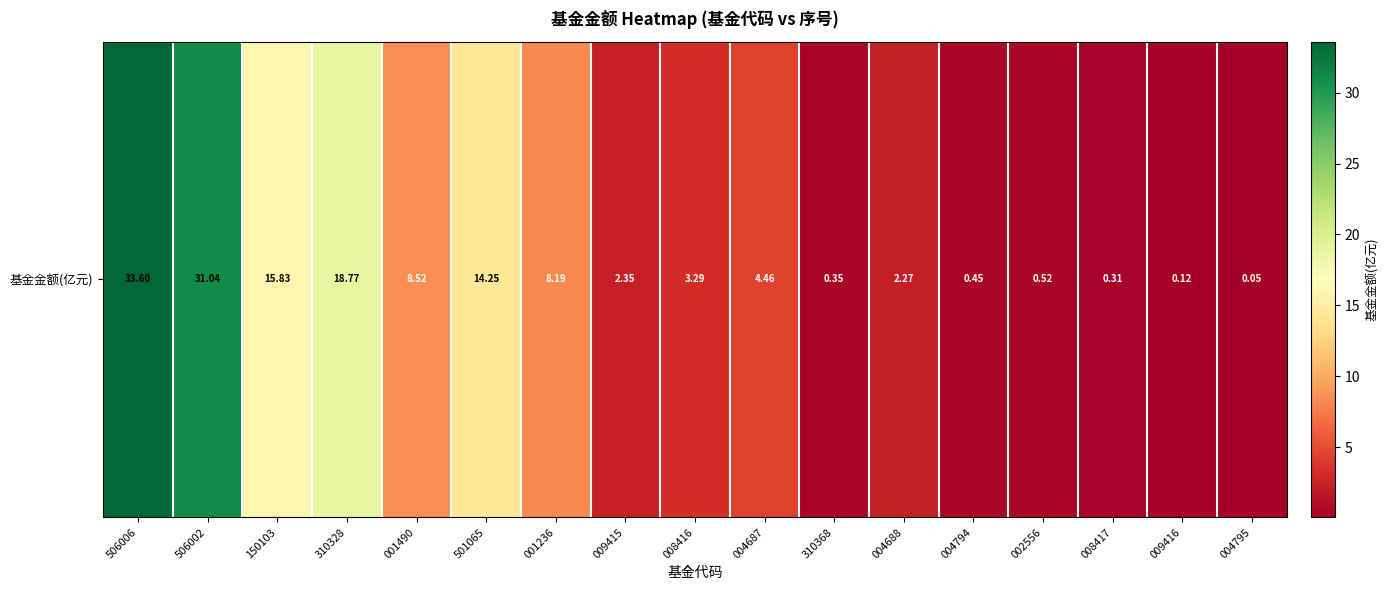

List the labels in order of value, smallest first.

004795, 009416, 008417, 310368, 004794, 002556, 004688, 009415, 008416, 004687, 001236, 001490, 501065, 150103, 310328, 506002, 506006